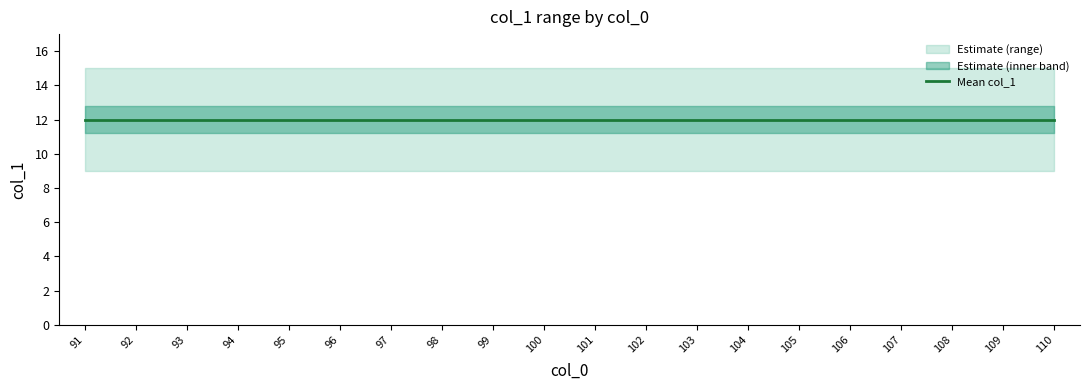

True or false: min_col1 has more than 2 points higher than both neighbors.

False